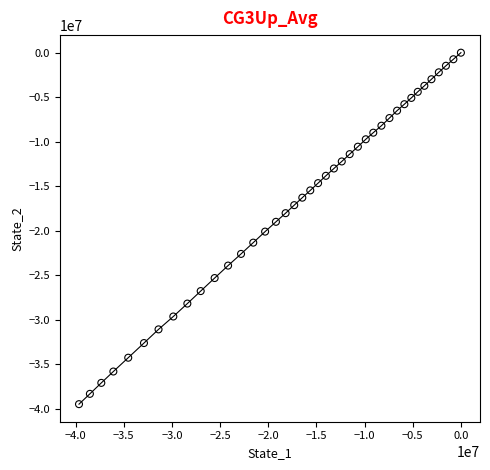

What is the range of Y values (max minus min)?

39486510.2